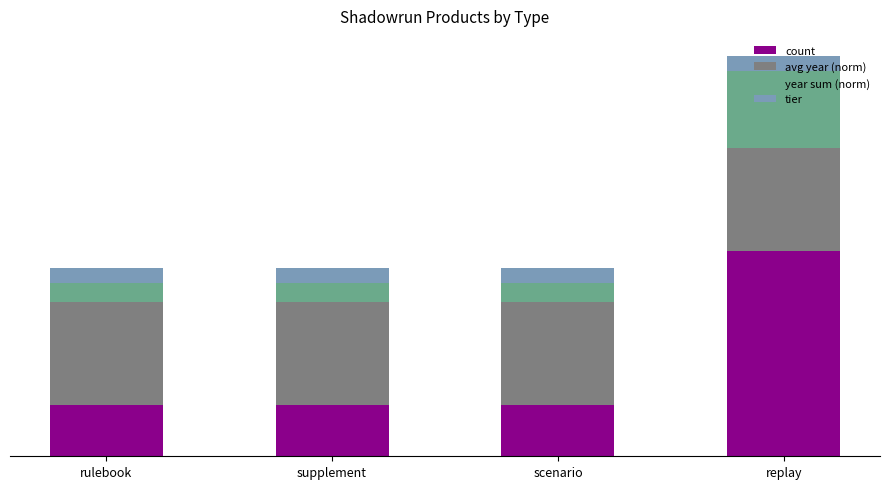

What is the average value of the year sum (norm) series?

0.7